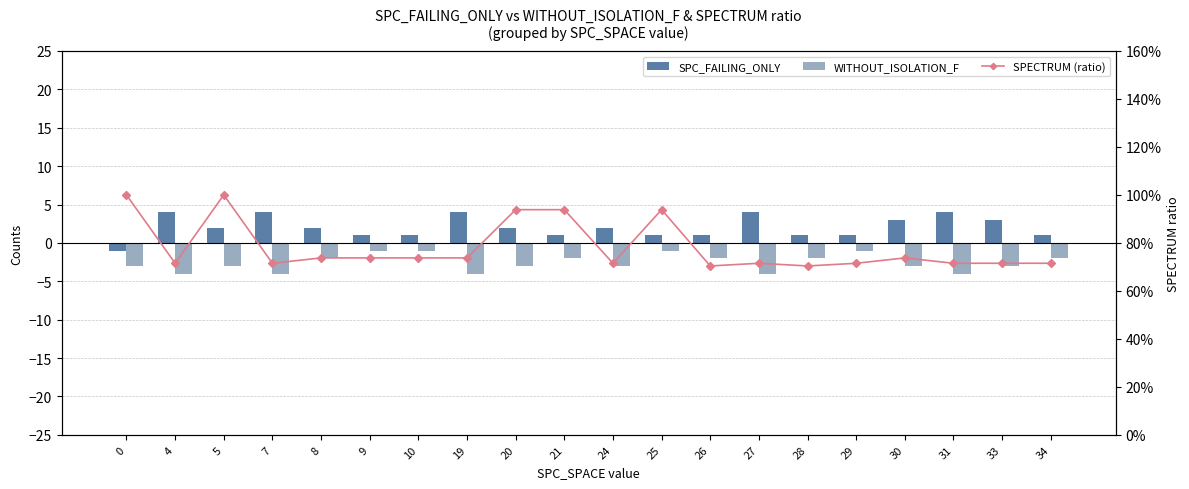

Reading right to left, list all the values displayed in this chart.

SPC_FAILING_ONLY: 1.0	3.0	4.0	3.0	1.0	1.0	4.0	1.0	1.0	2.0	1.0	2.0	4.0	1.0	1.0	2.0	4.0	2.0	4.0	-1.0
WITHOUT_ISOLATION_F: -2.0	-3.0	-4.0	-3.0	-1.0	-2.0	-4.0	-2.0	-1.0	-3.0	-2.0	-3.0	-4.0	-1.0	-1.0	-2.0	-4.0	-3.0	-4.0	-3.0
SPECTRUM (ratio): 0.7	0.7	0.7	0.7	0.7	0.7	0.7	0.7	0.9	0.7	0.9	0.9	0.7	0.7	0.7	0.7	0.7	1.0	0.7	1.0